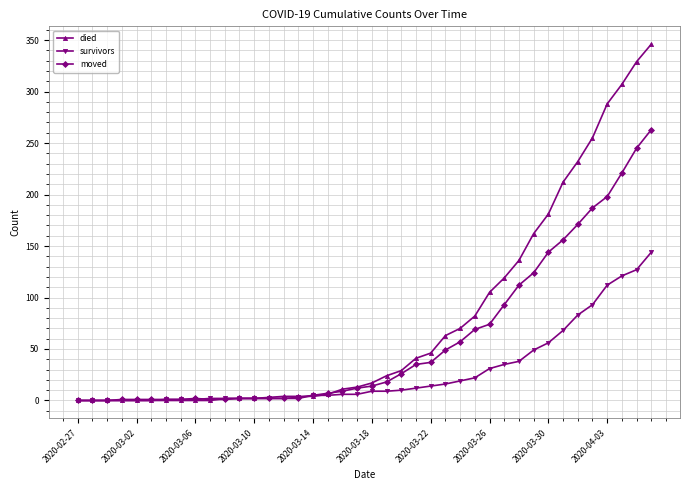

How many values in the died series are below 17?

20